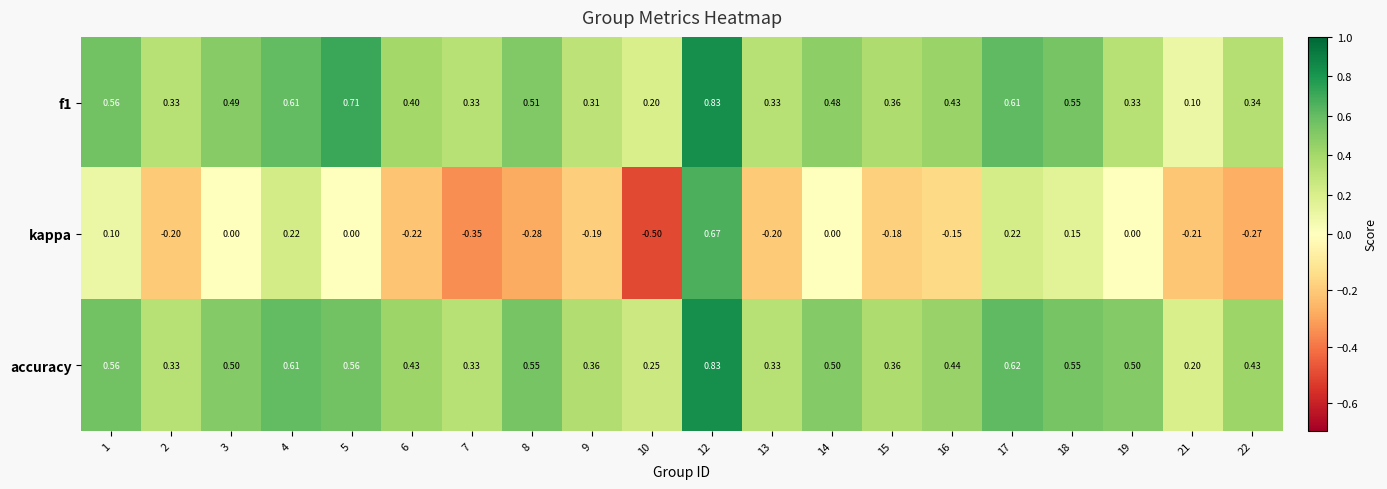

Between 8 and 16, which series saw the biggest shift?

kappa